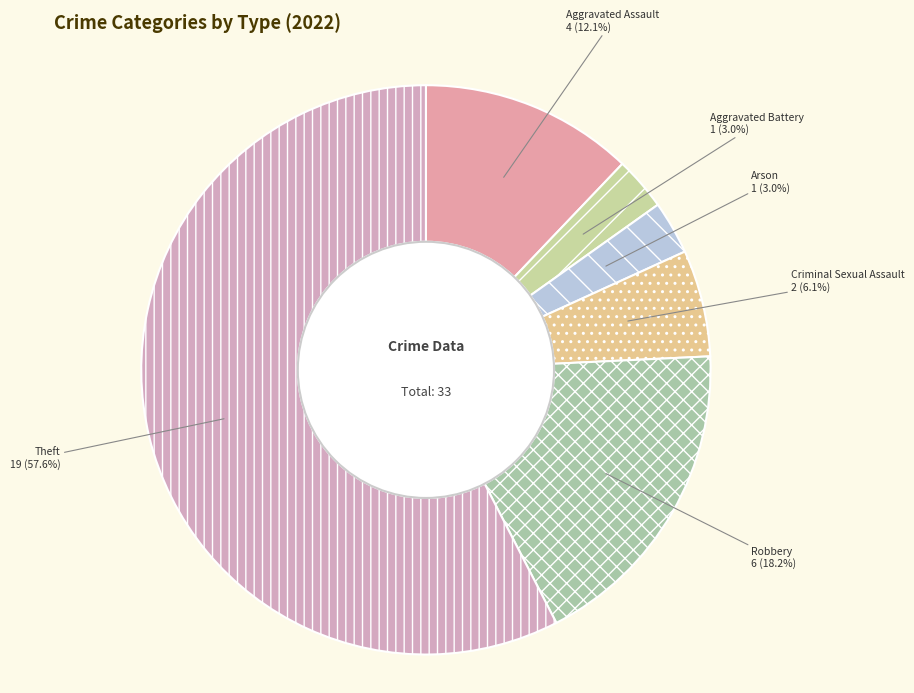

How many segments does this pie chart have?

6